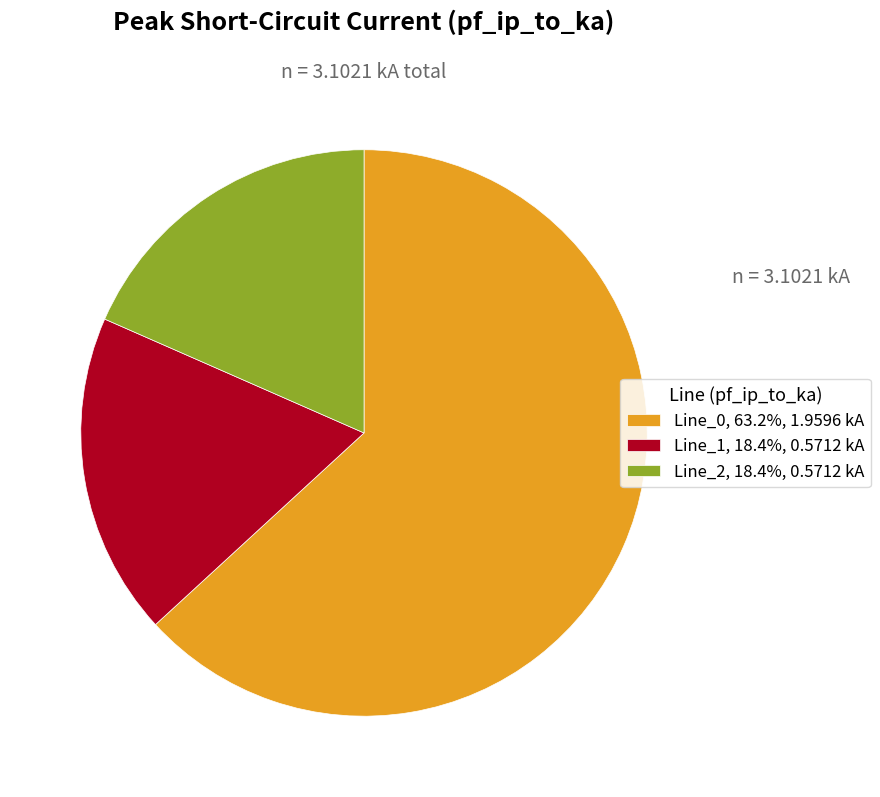

Combined, do Line_2, 18.4%, 0.5712 kA and Line_0, 63.2%, 1.9596 kA account for over 50%?

Yes